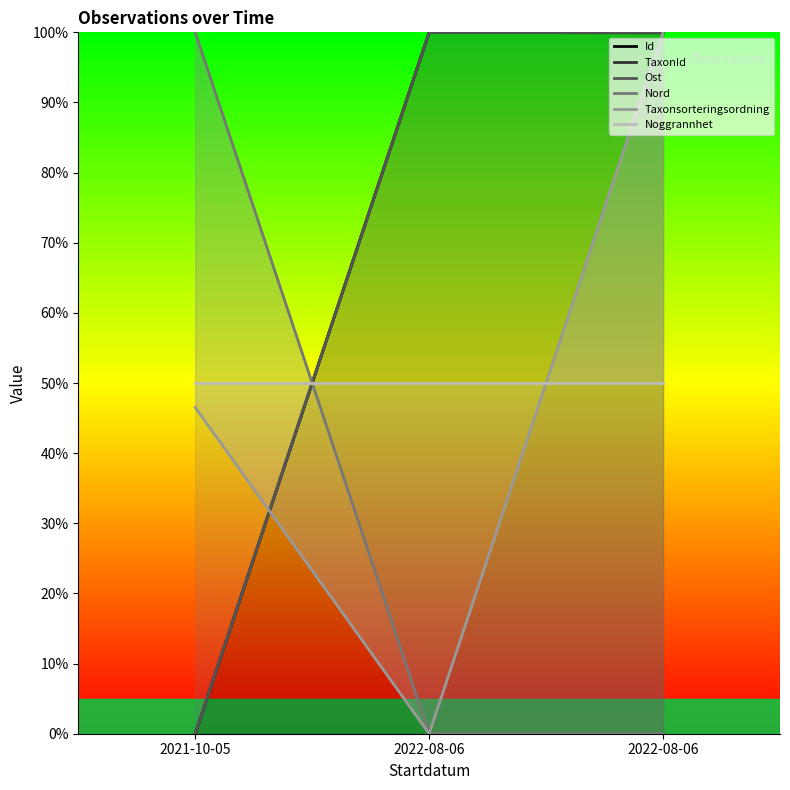

What is the total value across all series at 2021-10-05?

196.5